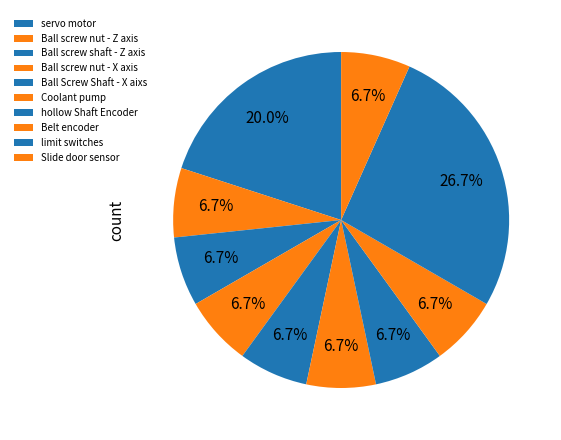

How many slices are in this pie chart?

10